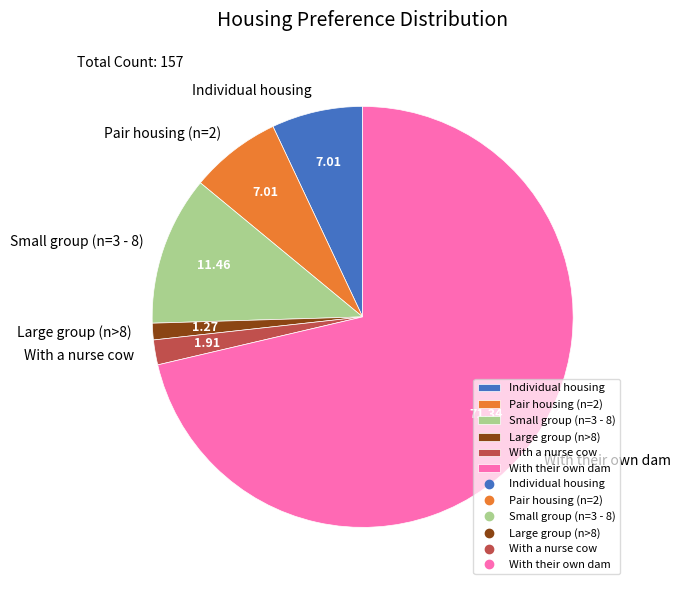

Is the sum of Pair housing (n=2) and Small group (n=3 - 8) greater than half?

No